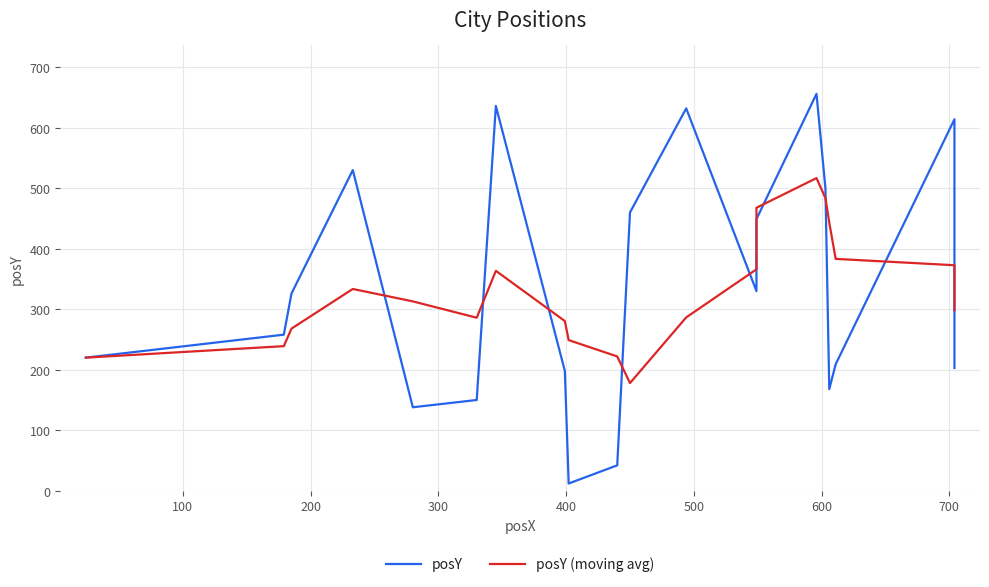

What is the maximum value shown in the chart?

656.0